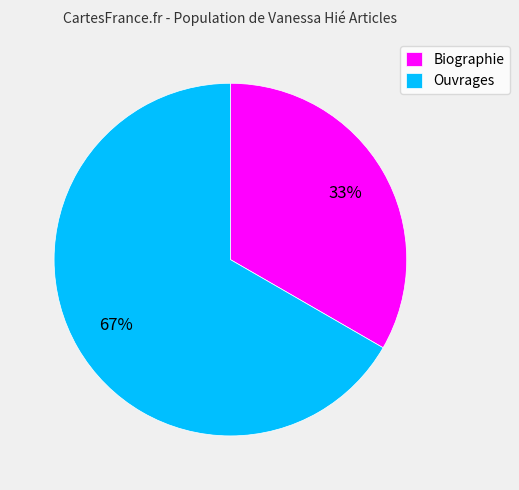

Which category has the smallest portion of the pie?

Biographie